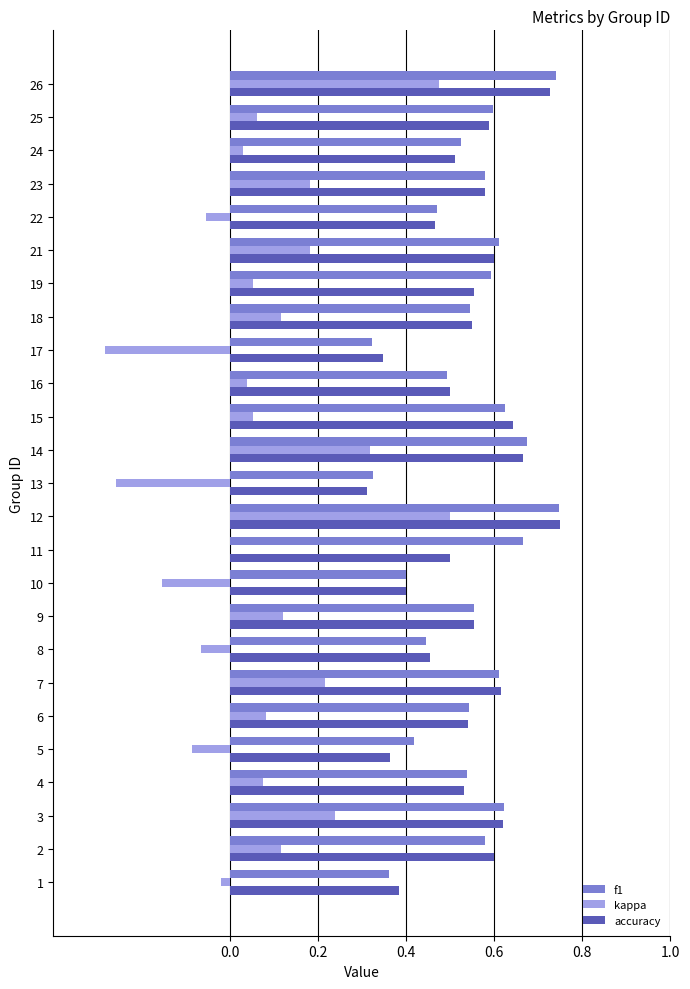

The value of accuracy at 26 is 1.2. True or false?

False